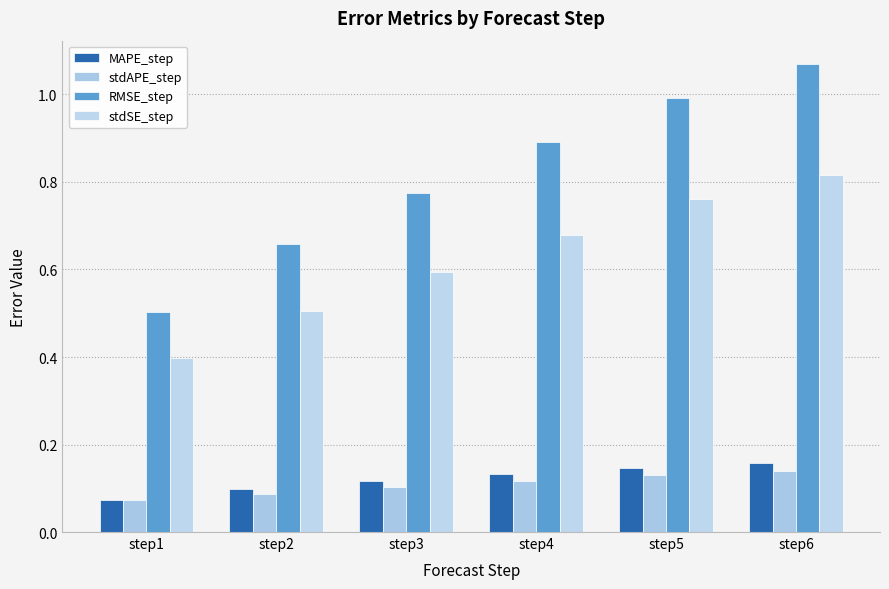

What are all the series names shown in the legend?

MAPE_step, stdAPE_step, RMSE_step, stdSE_step